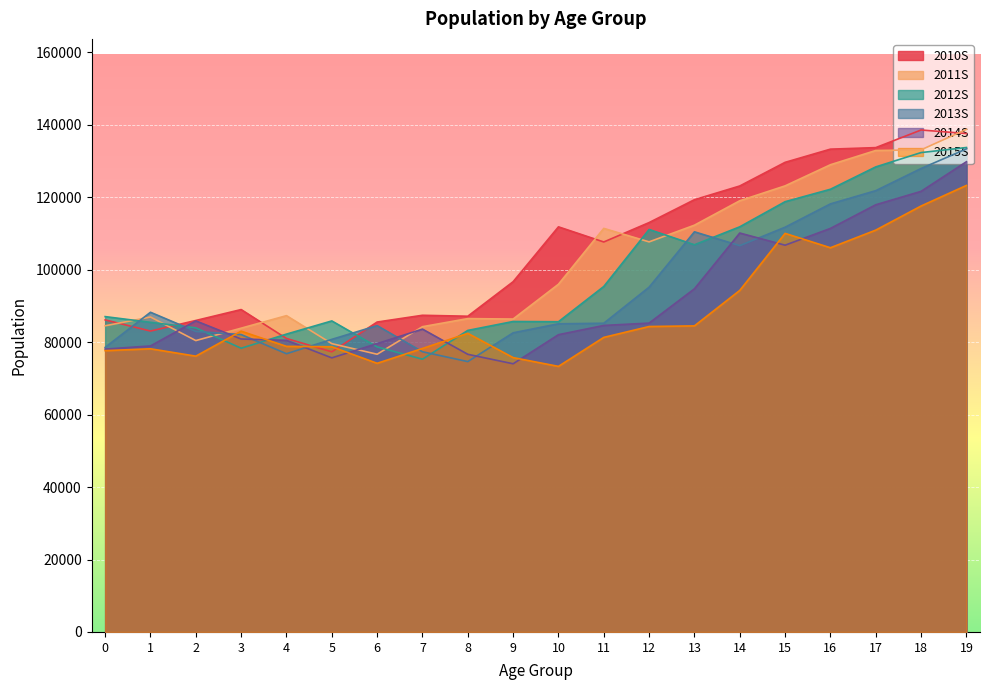

What is the difference between the 2012S values at 11 and 8?

12130